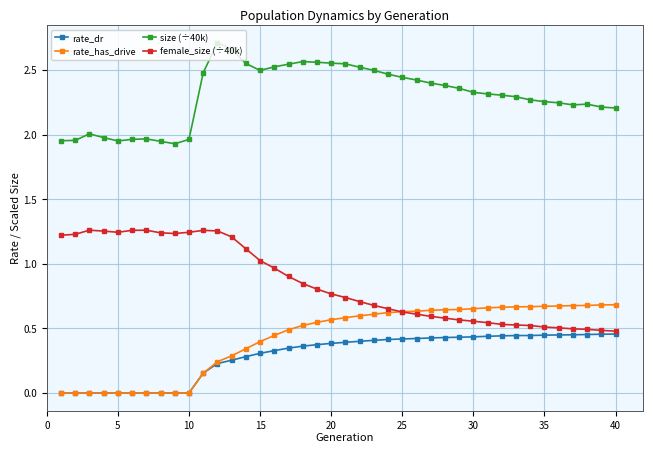

List the series in order of their peak value, highest first.

size (÷40k), female_size (÷40k), rate_has_drive, rate_dr